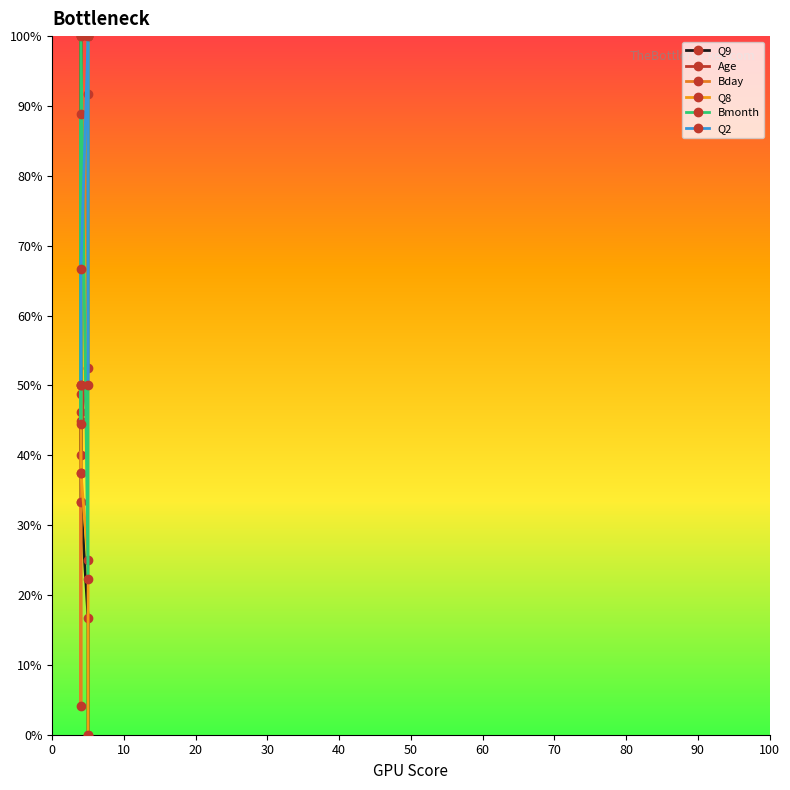

Which series ends up on top after the final intersection of Bmonth and Age?

Age